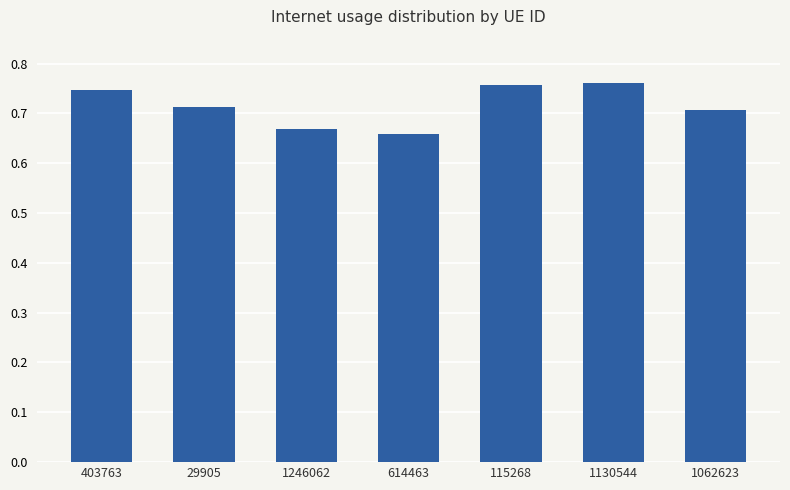

True or false: the data shows 1.0 at 29905.

False